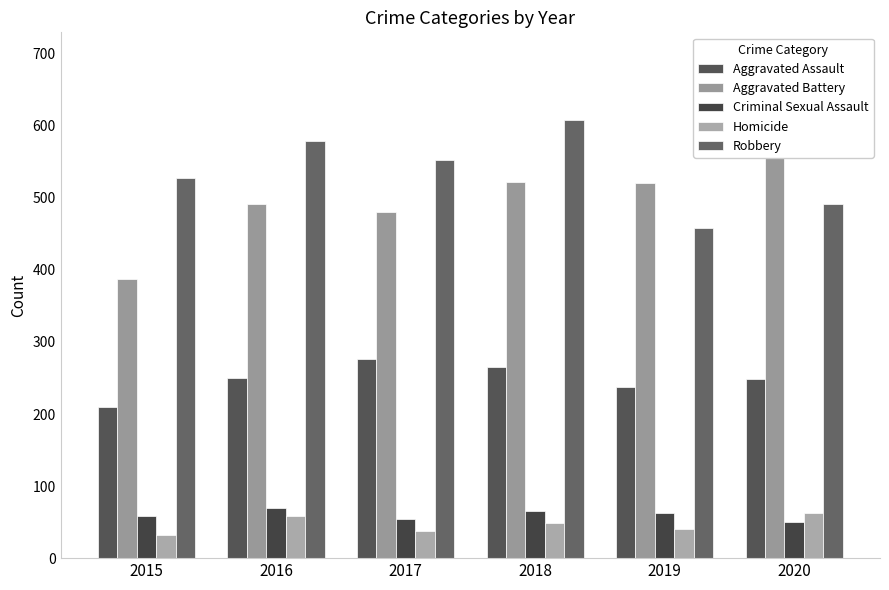

True or false: Aggravated Battery has a value of 491 at 2016.

True